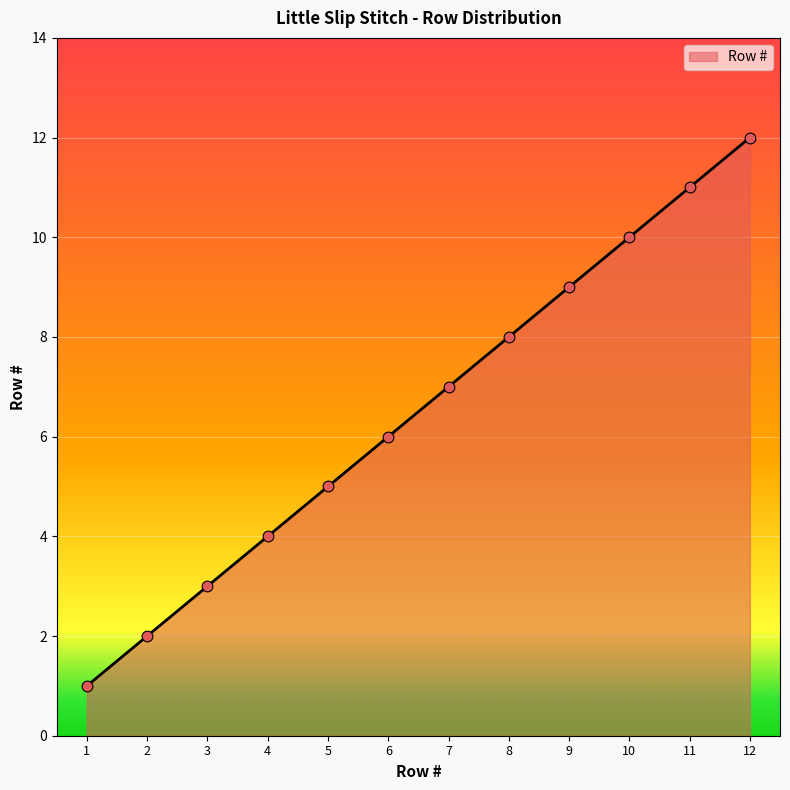

What is the change in value from 2 to 5?

+3